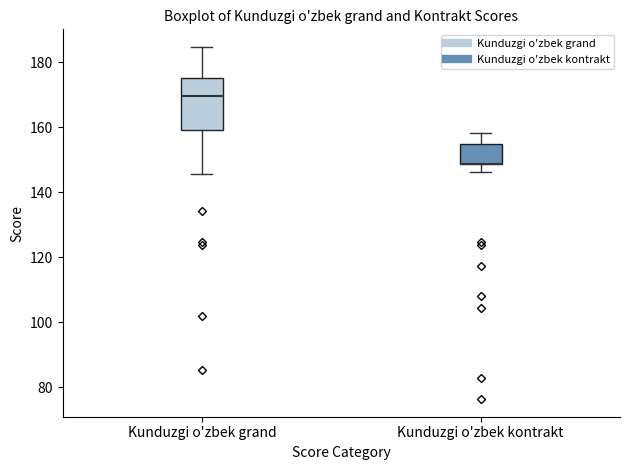

Reading left to right, read every box against the y-axis: the position of its median line, the range the box covers, and the ends of its whiskers. The values are not printed on the chart, so give them approximately, as read against the axis.

Kunduzgi o'zbek grand: median 170, box 160 to 176, whiskers 146 to 184
Kunduzgi o'zbek kontrakt: median 148 (drawn on the box's lower edge), box 148 to 154, whiskers 146 to 158